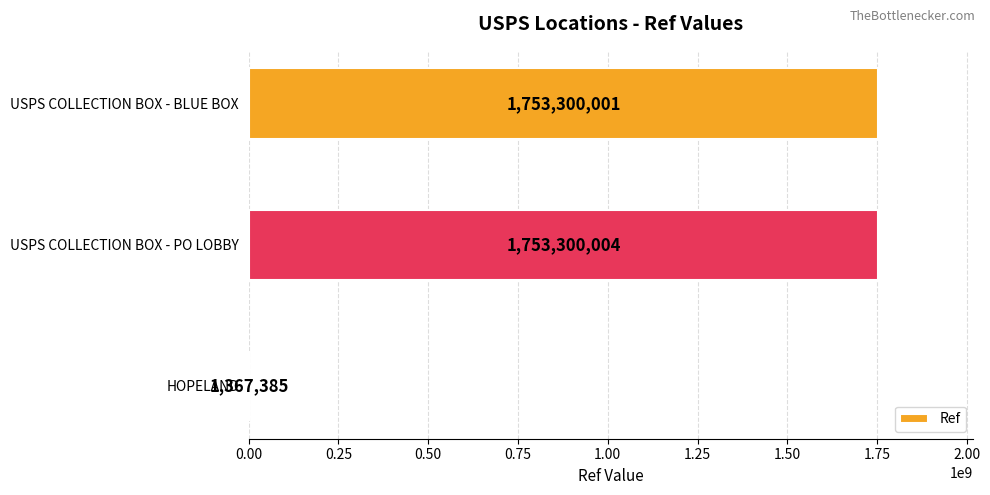

Is it true that the value at USPS COLLECTION BOX - PO LOBBY is 1753300004?

True